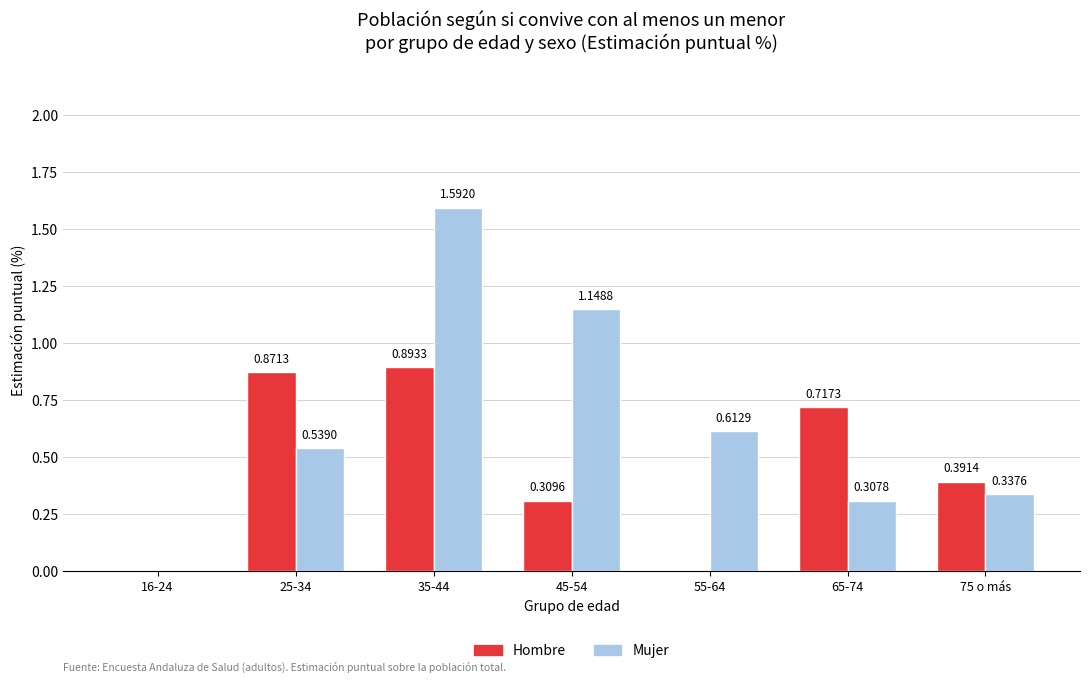

What is the sum of all Hombre values?

3.2